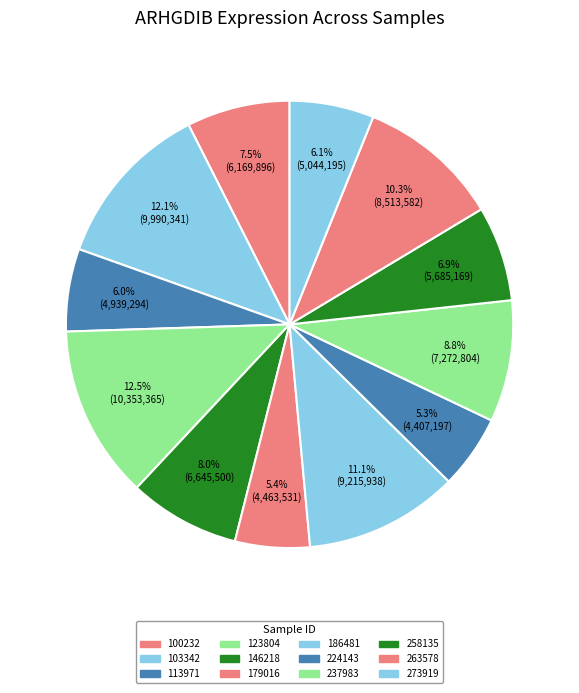

Which category has the smallest portion of the pie?

224143